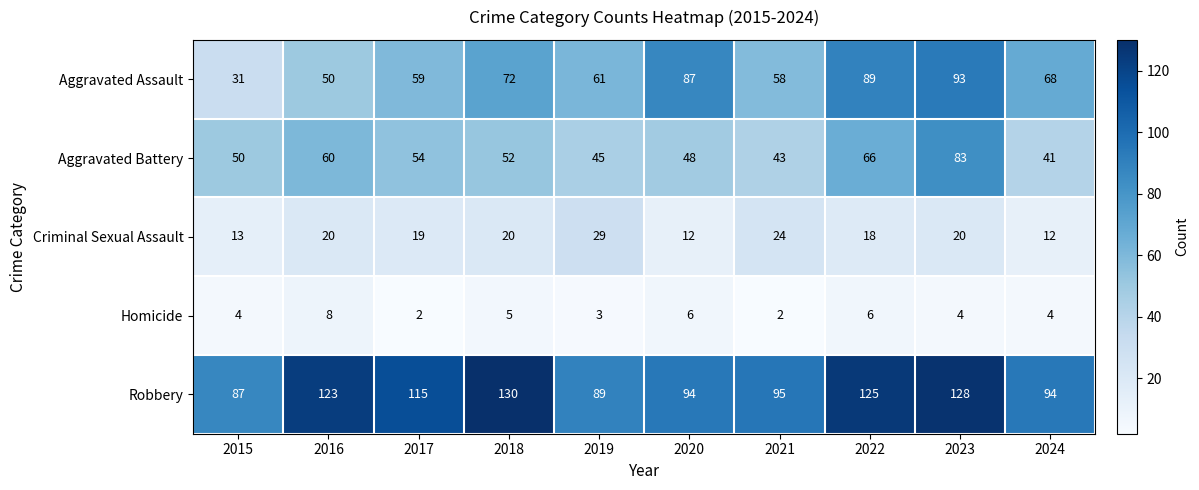

Which series has the largest total across all categories?

Robbery